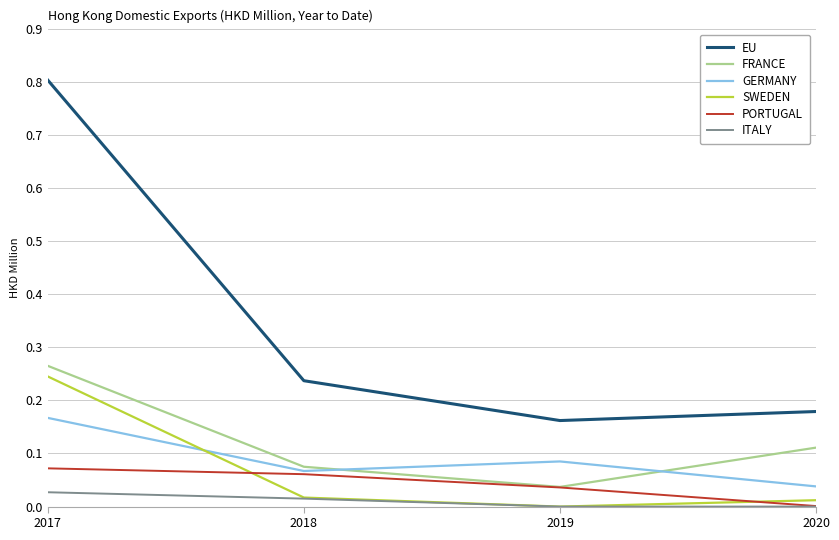

Which series has the largest total across all categories?

EU